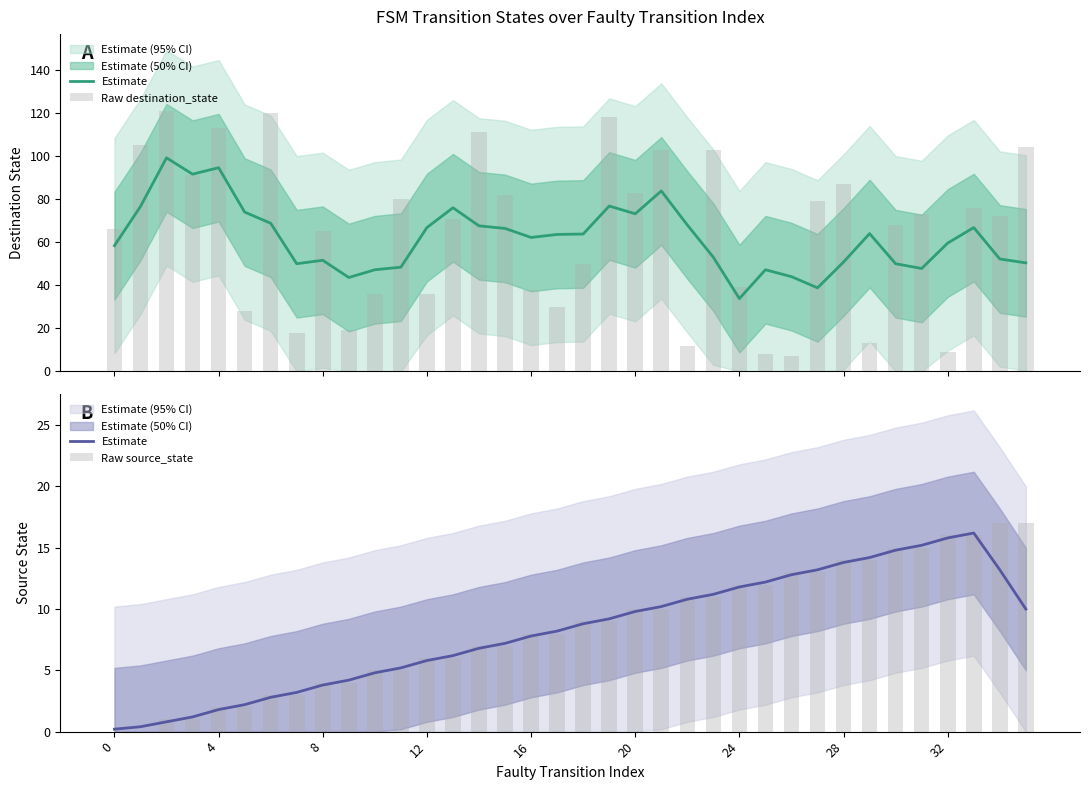

Is it true that Raw destination_state equals 46.5 at 4?

False